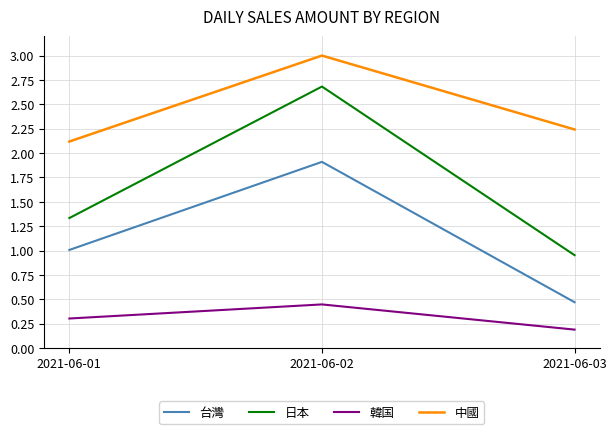

How many series are shown in this chart?

4